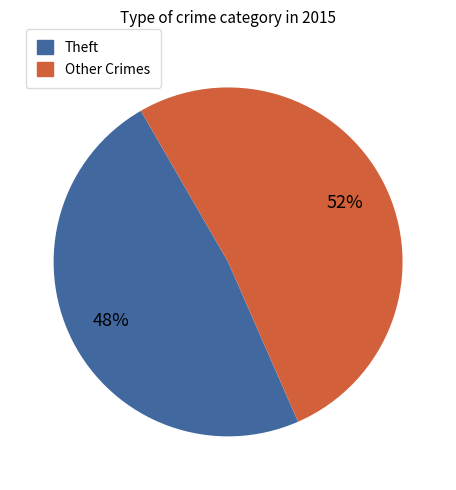

Is there any slice that represents more than half of the pie?

Yes